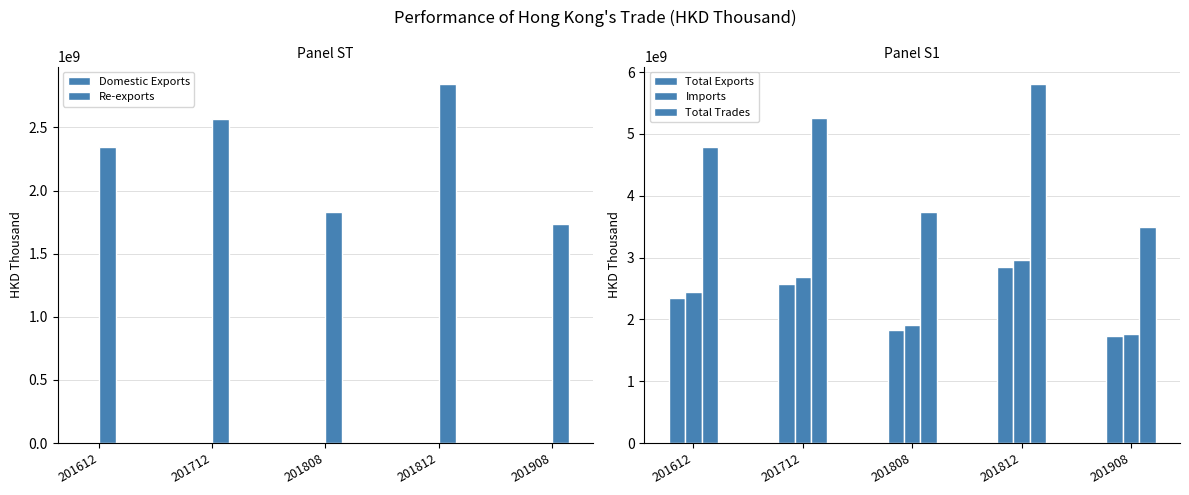

How many data points does each series have?

5